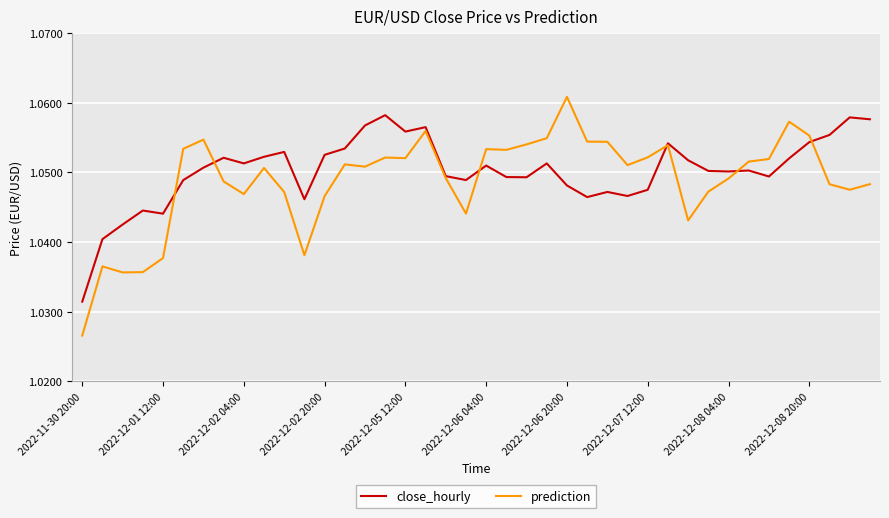

Which series has the widest spread of values?

prediction